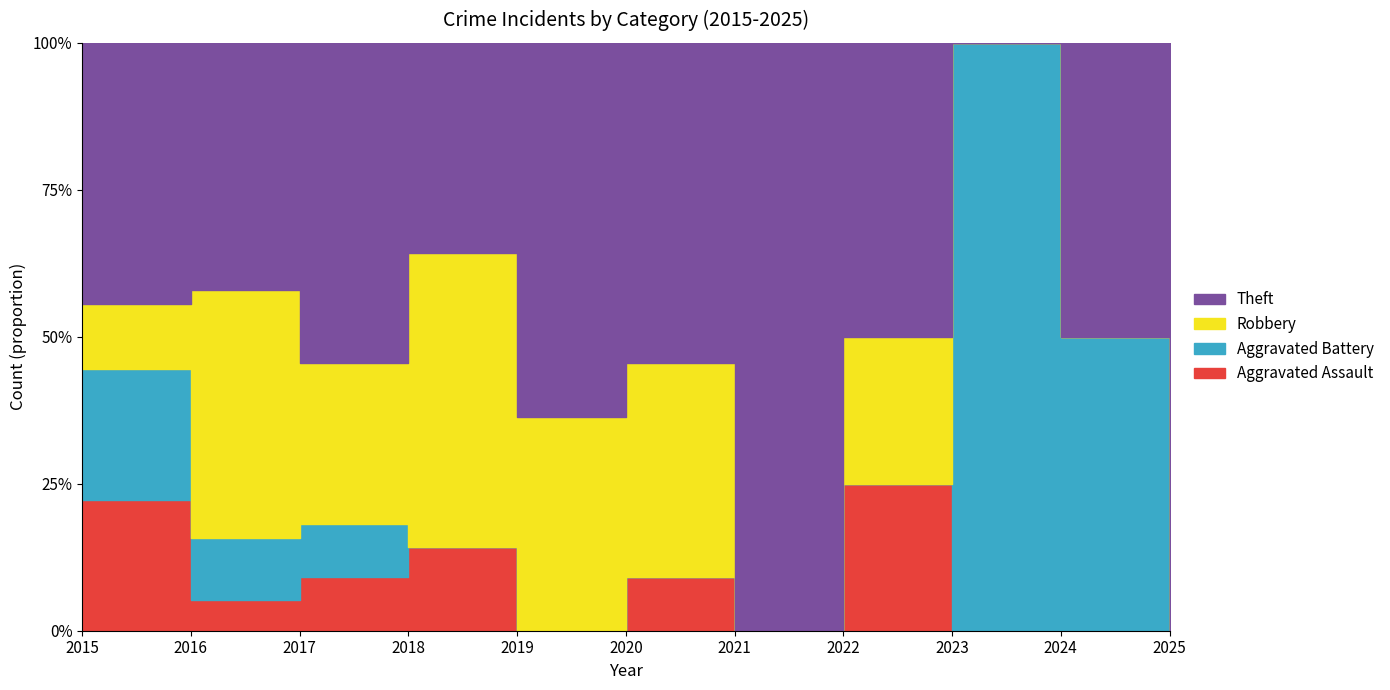

The value of Aggravated Assault at 2020 is 1. True or false?

False